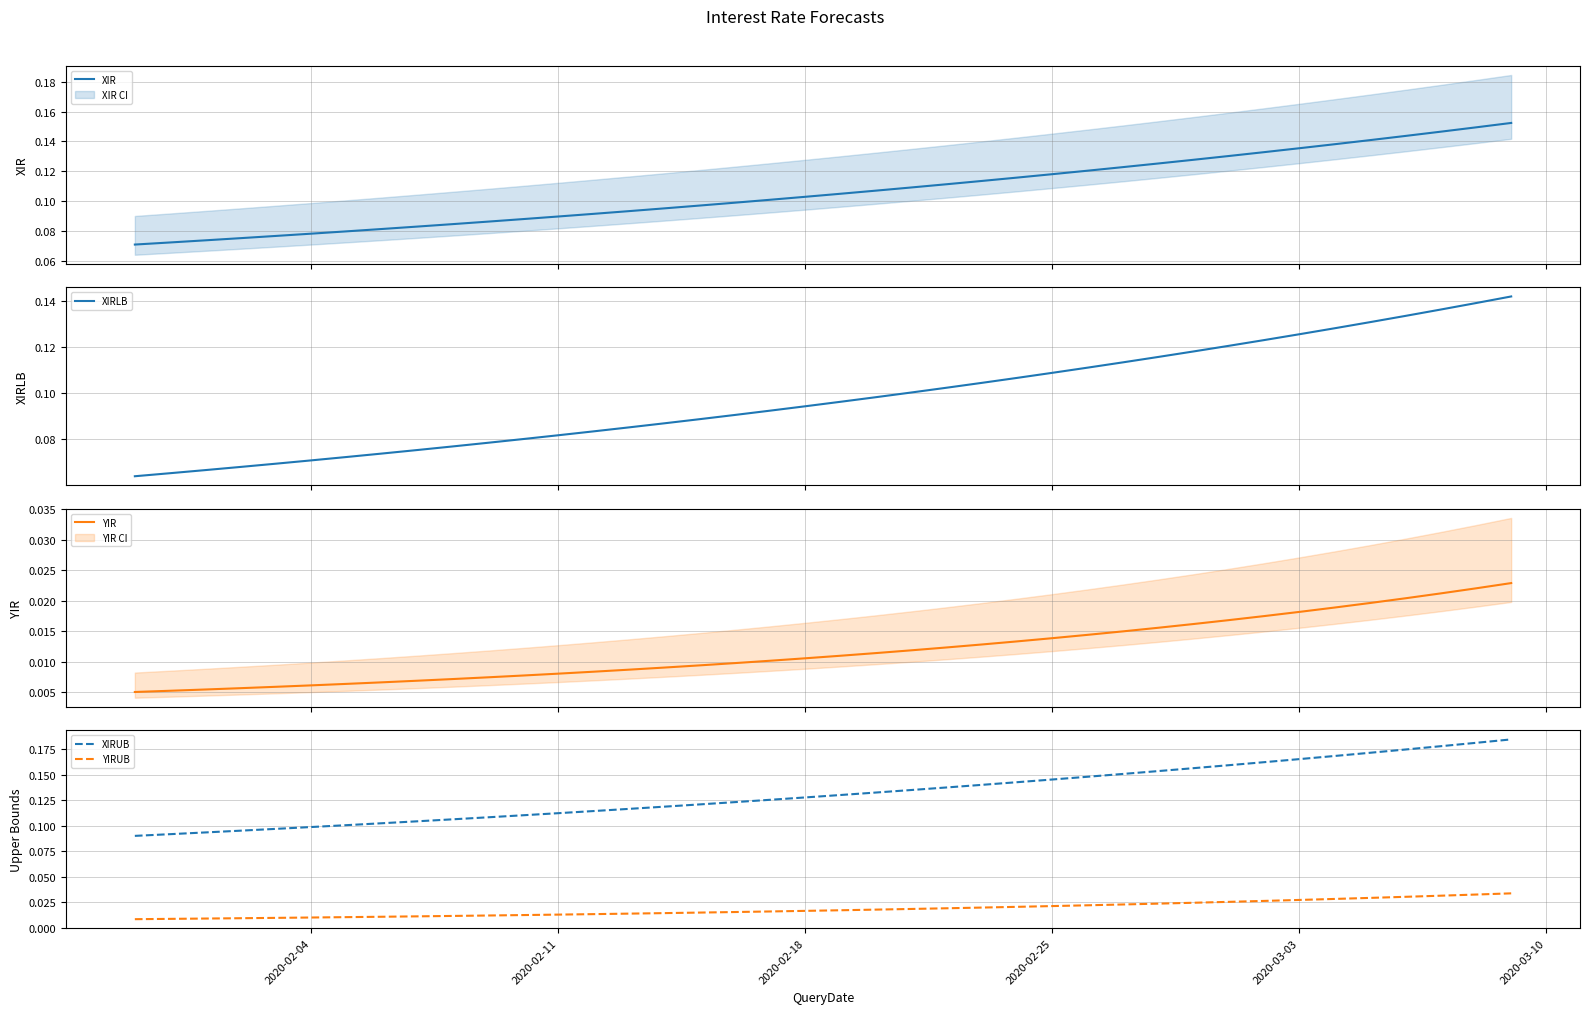

True or false: YIRUB and XIRUB cross at least once.

False